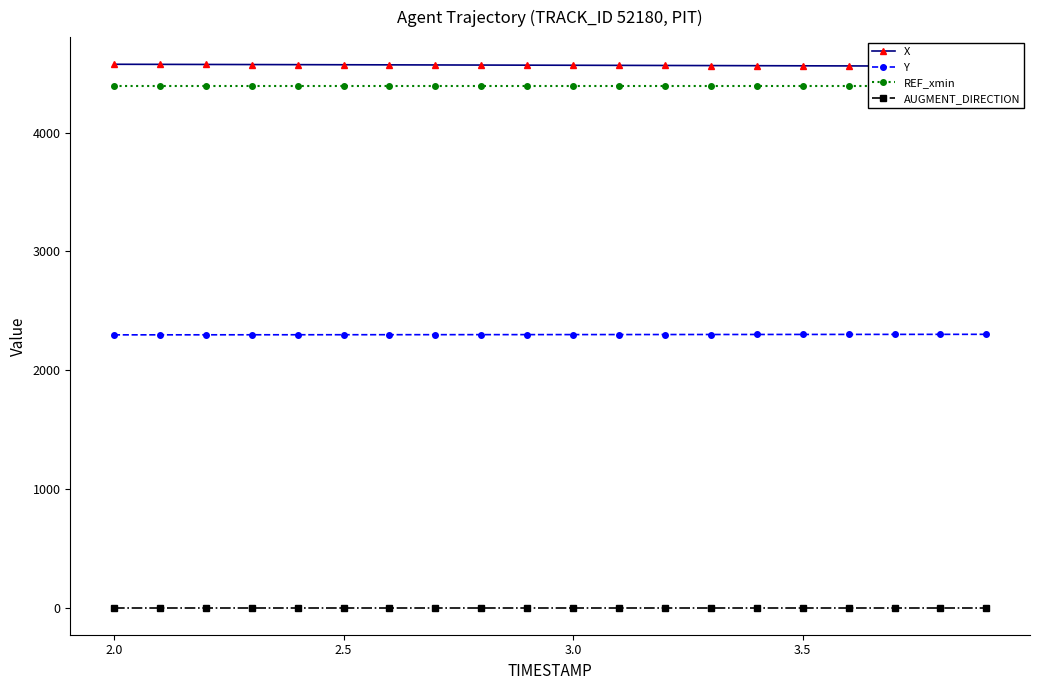

Is this an area chart (filled region under the line)?

No